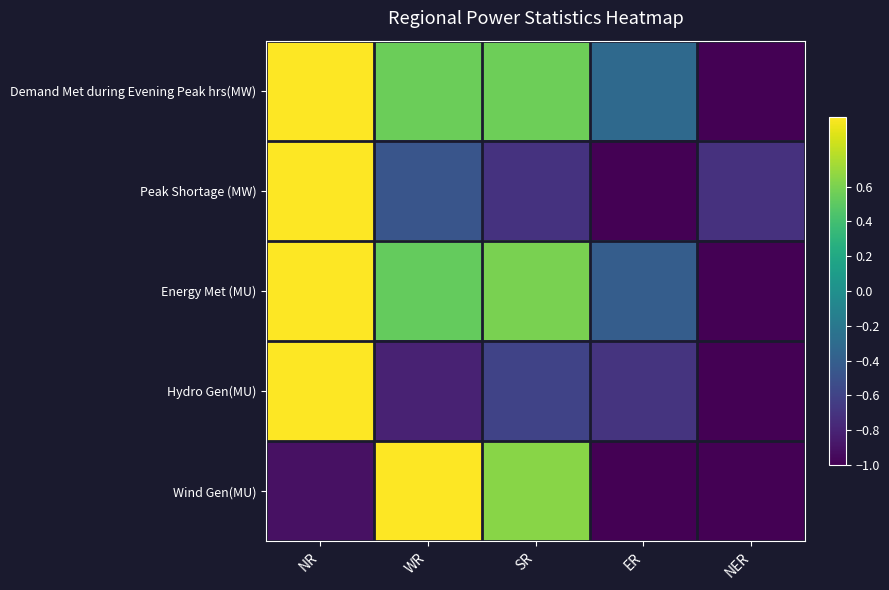

Count the number of data series in this chart.

5